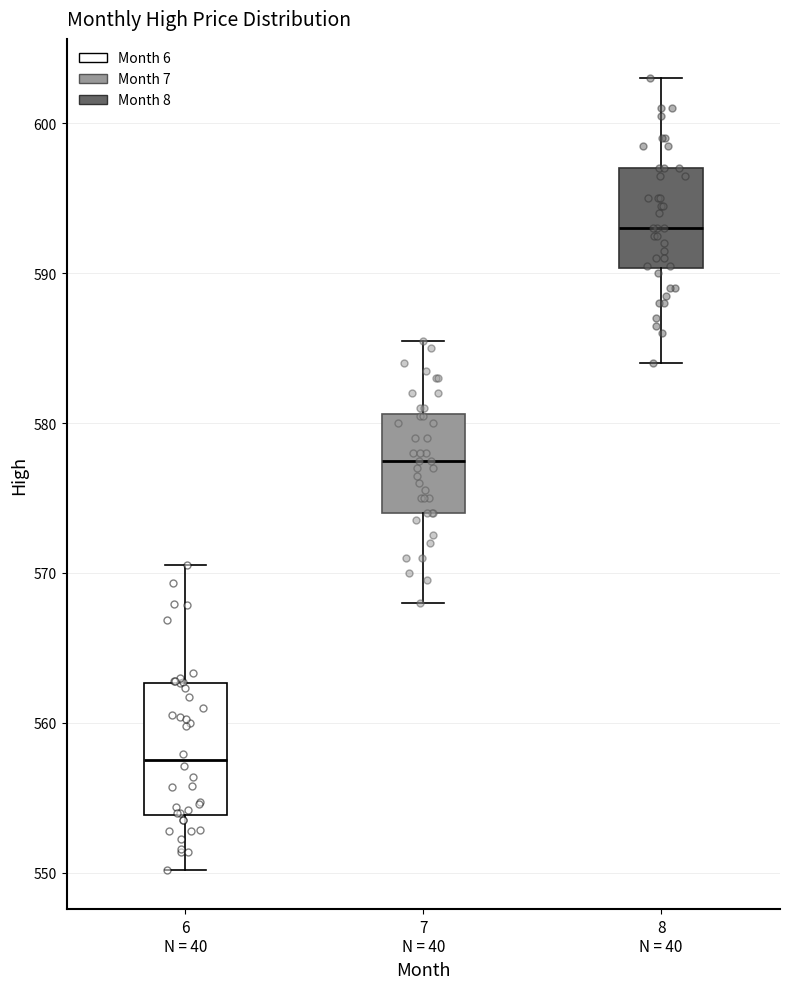

Reading left to right, transcribe this box plot: for each box, give where its median line is, the range the box spans, and where its two whiskers end, as read against the y-axis. The values are not printed on the chart, so give them approximately, as read against the axis.

6 N = 40: median 558, box 554 to 563, whiskers 550 to 571
7 N = 40: median 578, box 574 to 581, whiskers 568 to 586
8 N = 40: median 593, box 590 to 597, whiskers 584 to 603